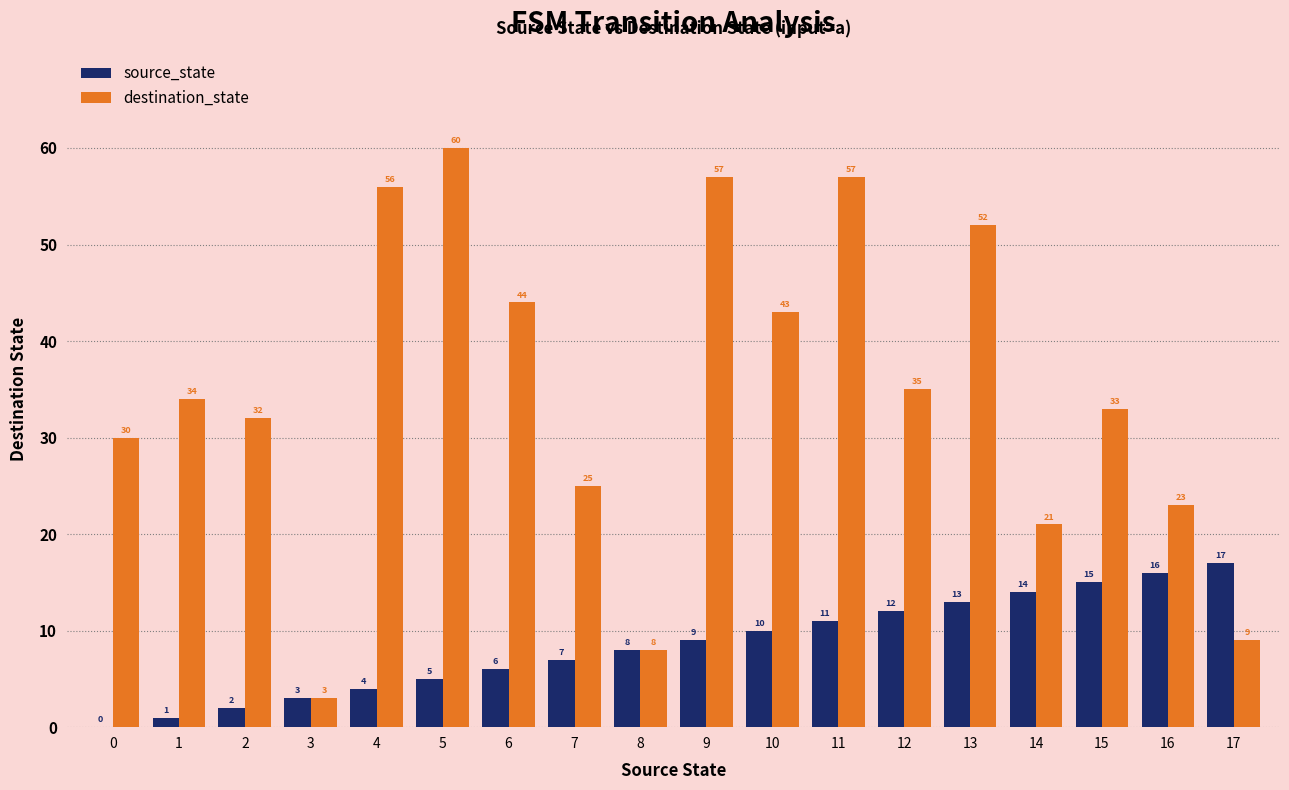

Between 2 and 5, which series saw the biggest shift?

destination_state